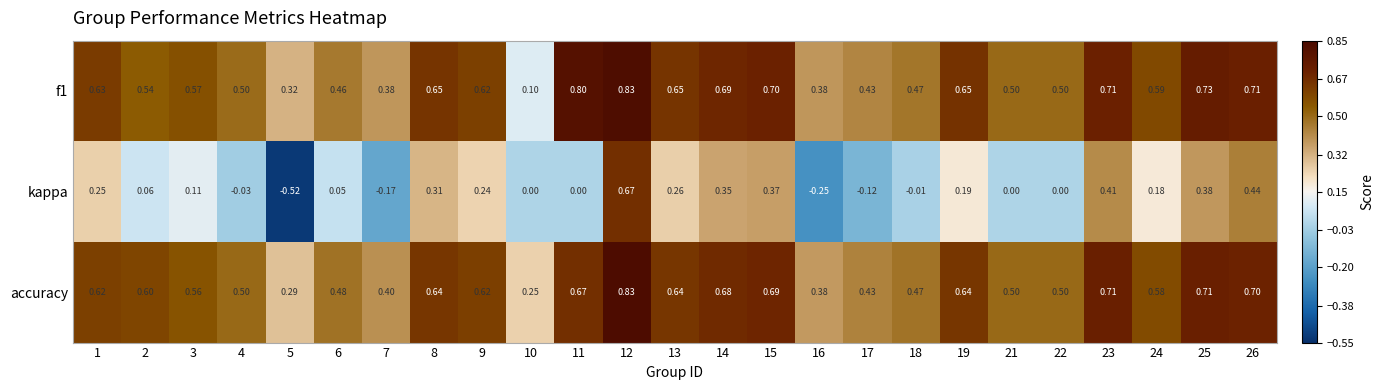

Is the value of kappa at 12 greater than the value of accuracy at 24?

Yes